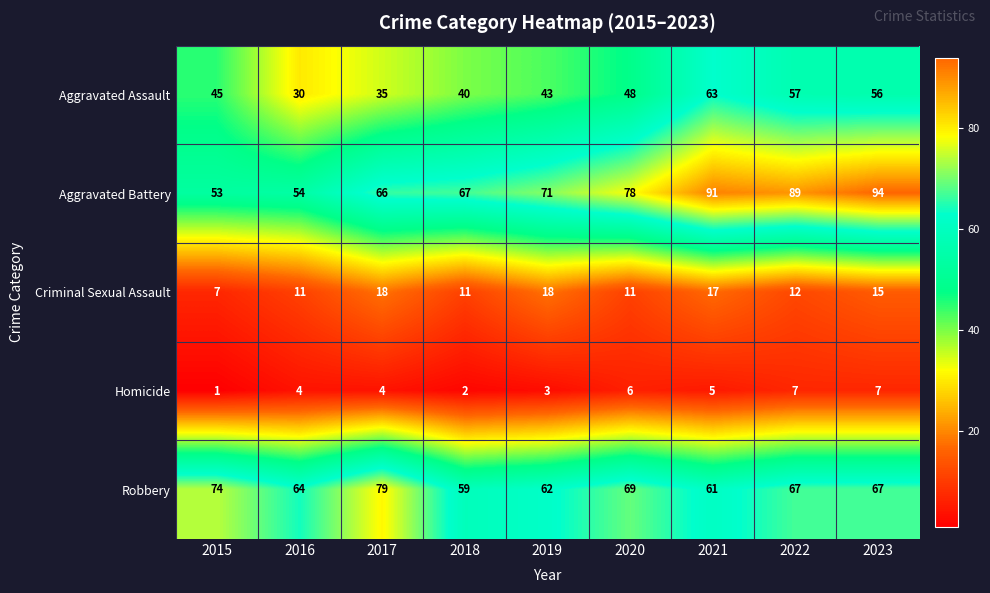

What is the maximum value for Aggravated Assault?

63